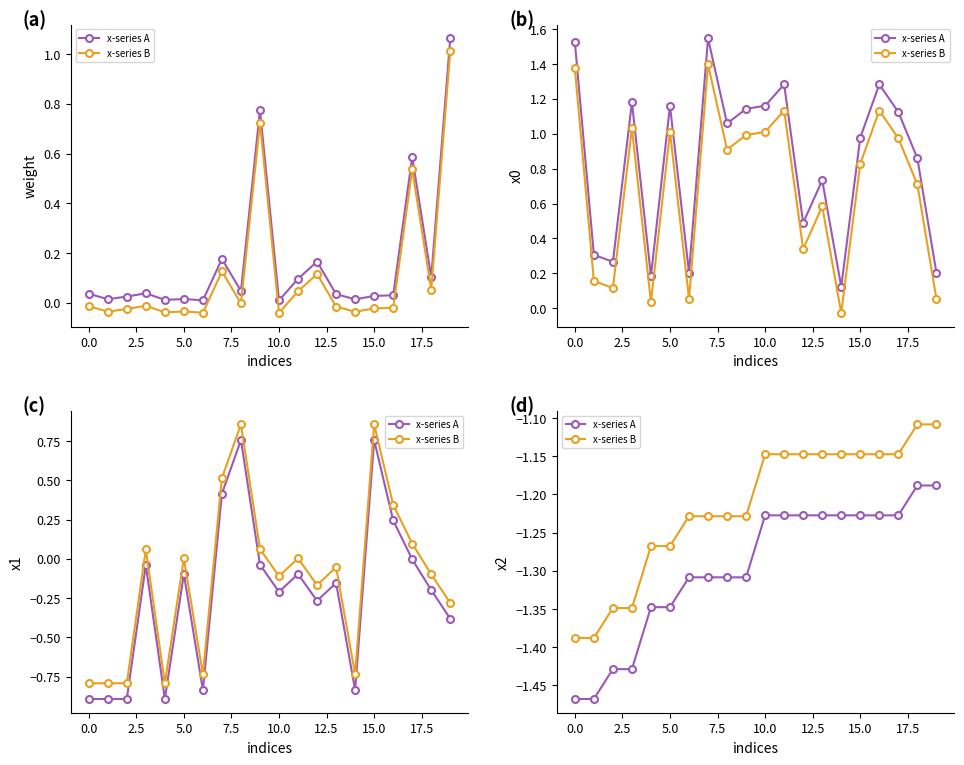

Count the number of data series in this chart.

2